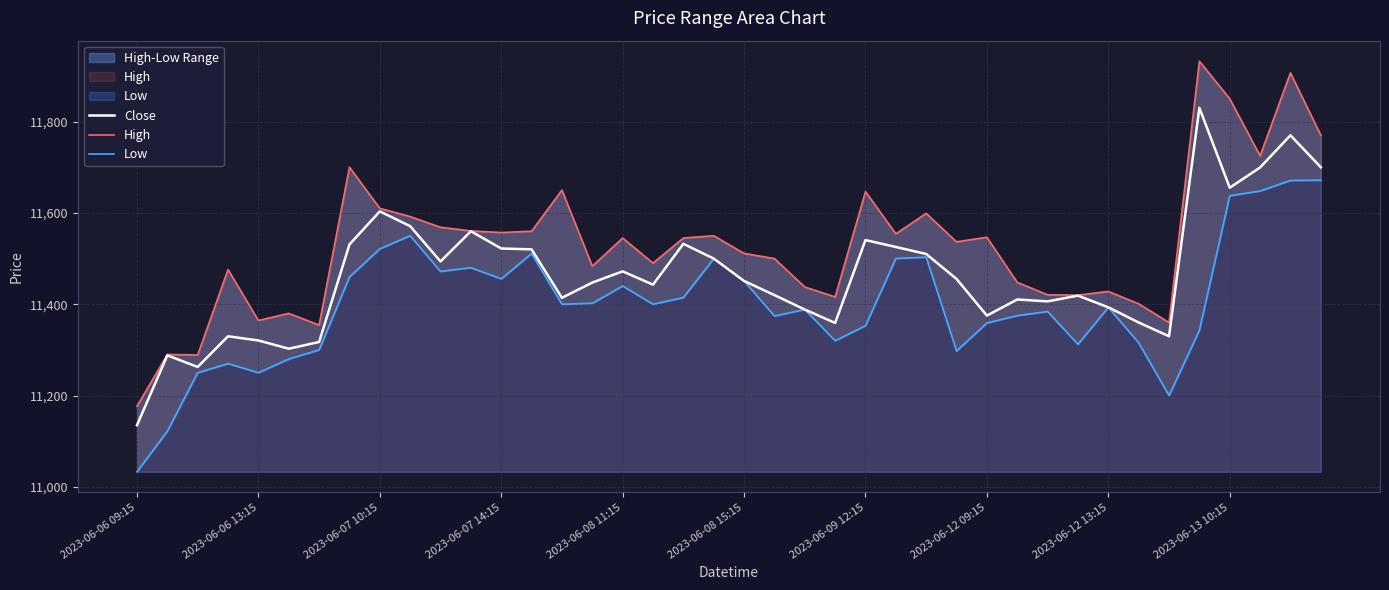

What is the maximum value for Close?

11830.0